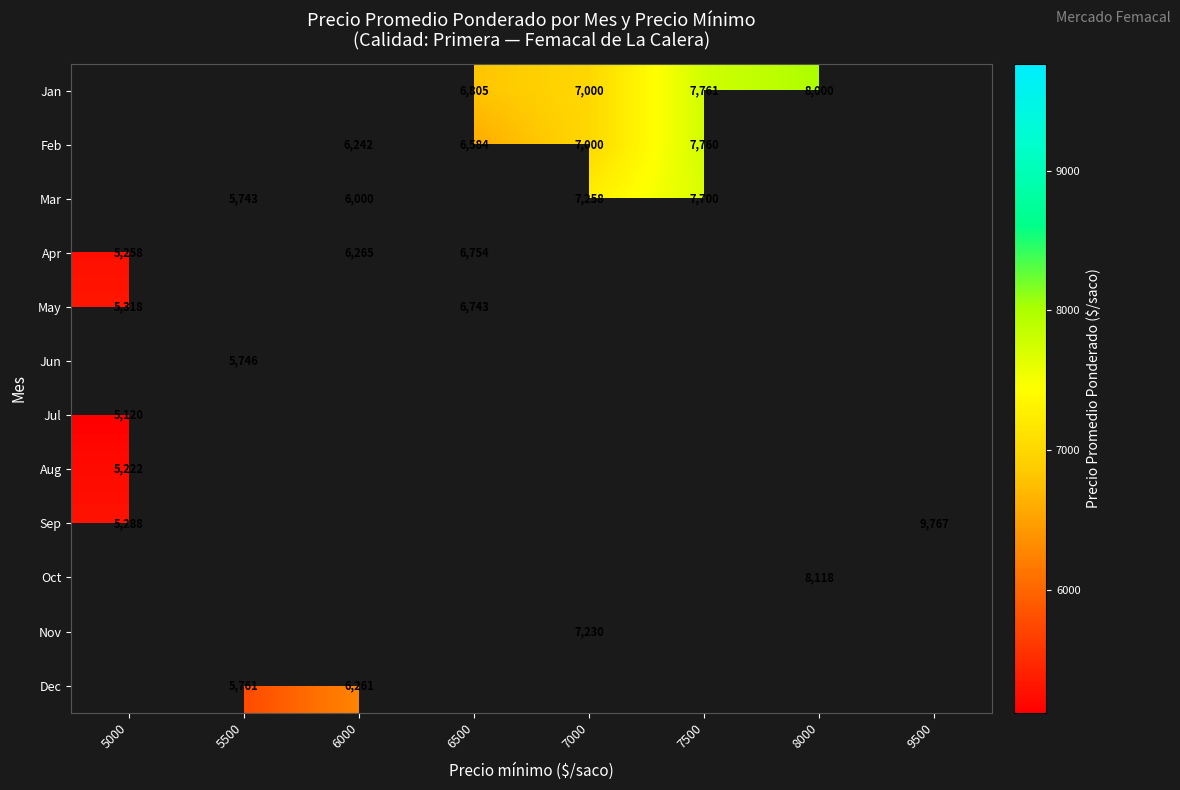

The Feb series shows 6584 at 6500. True or false?

True